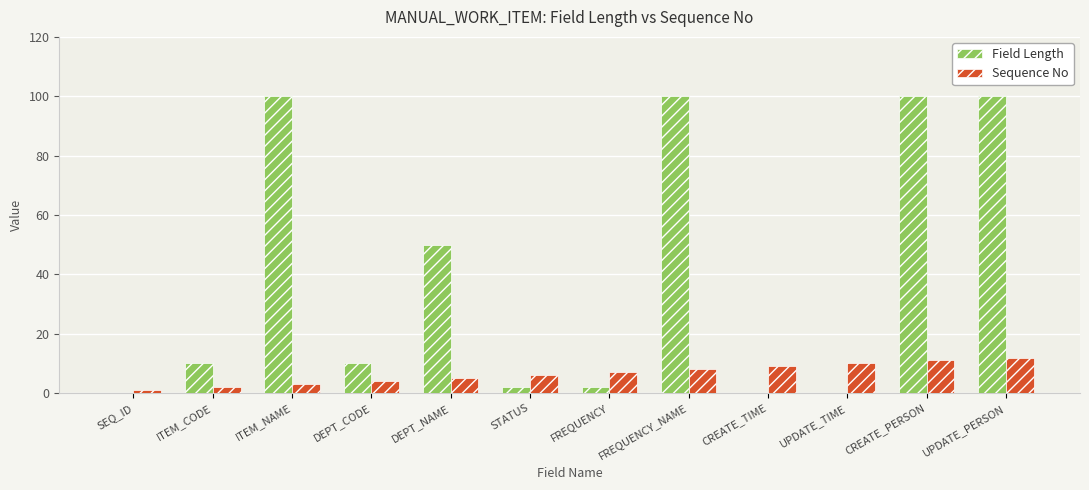

What is the spread (max minus min) of values at ITEM_CODE?

8